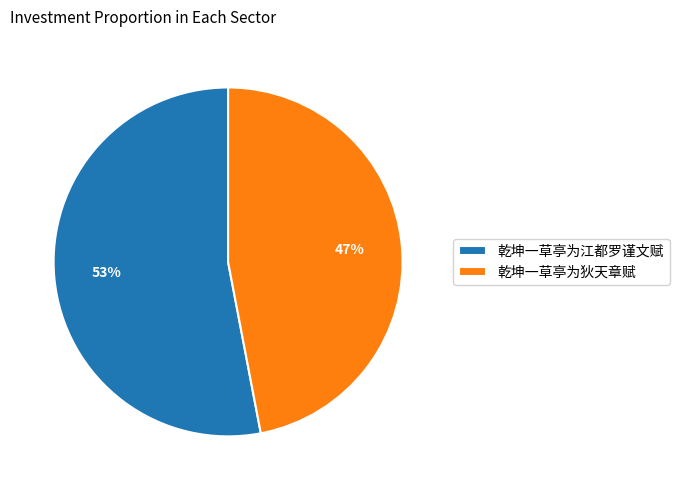

Which slice is the smallest?

乾坤一草亭为狄天章赋